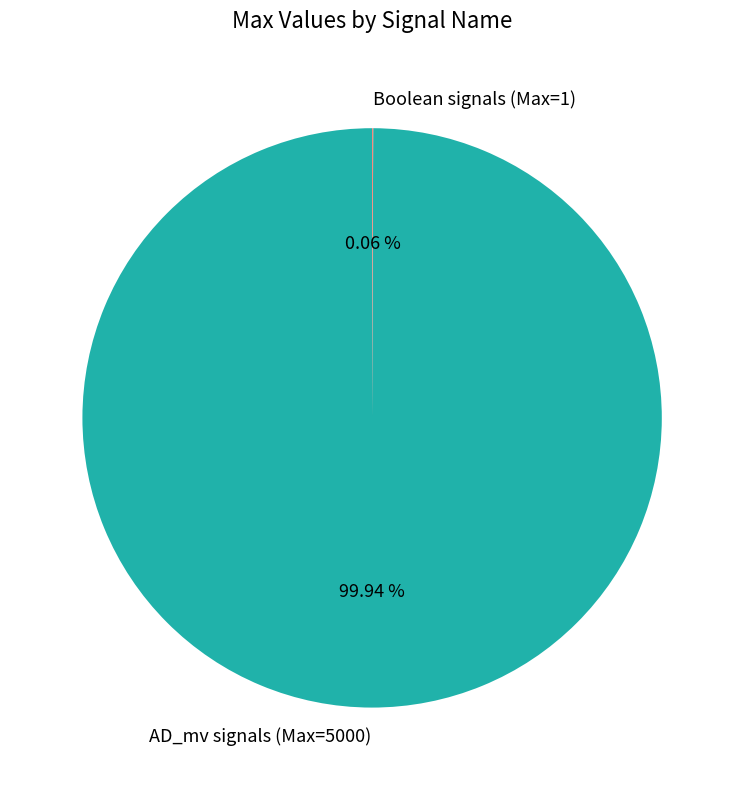

Does any single category account for the majority?

Yes